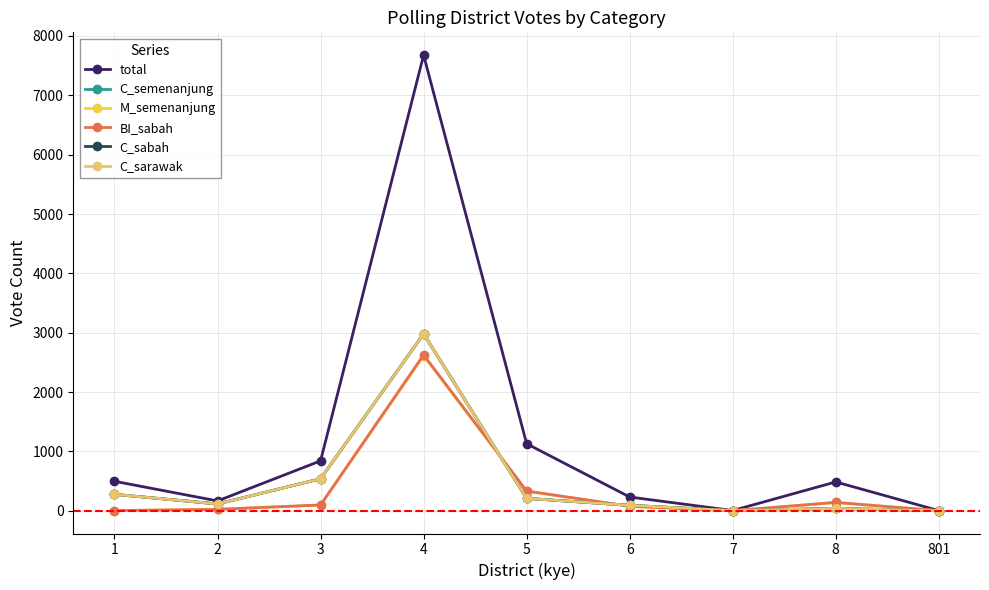

Rank the categories by C_sarawak value from highest to lowest.

4, 3, 1, 5, 2, 6, 8, 7, 801